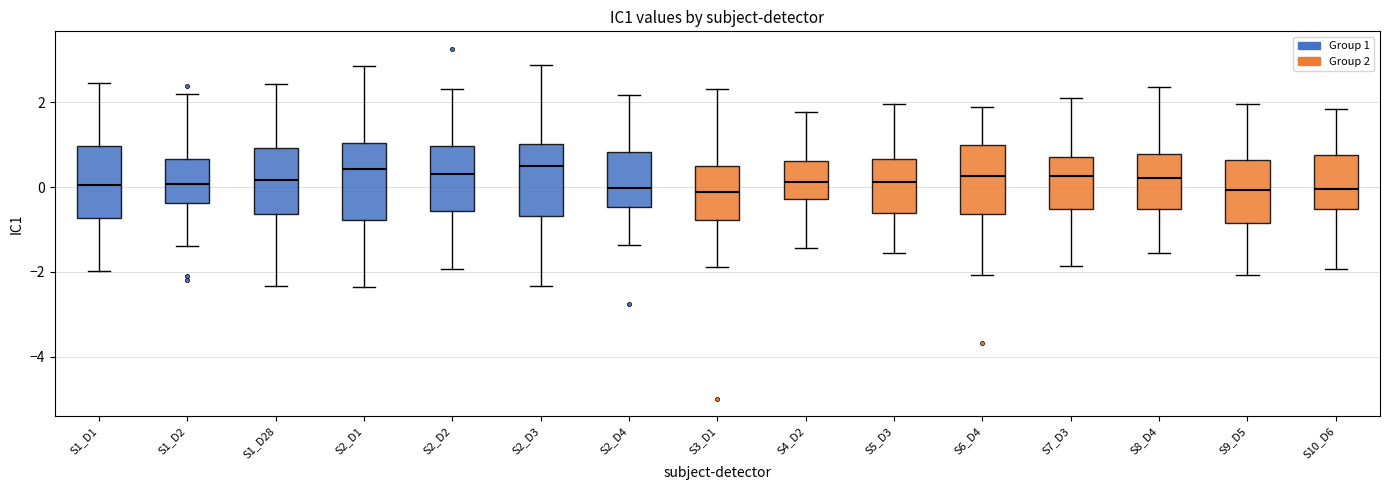

Reading left to right, transcribe this box plot: for each box, give where its median line is, the range the box spans, and where its two whiskers end, as read against the y-axis. The values are not printed on the chart, so give them approximately, as read against the axis.

S1_D1: median 0.0, box -0.8 to 1.0, whiskers -2.0 to 2.4
S1_D2: median 0.0, box -0.4 to 0.6, whiskers -1.4 to 2.2
S1_D28: median 0.2, box -0.6 to 1.0, whiskers -2.4 to 2.4
S2_D1: median 0.4, box -0.8 to 1.0, whiskers -2.4 to 2.8
S2_D2: median 0.4, box -0.6 to 1.0, whiskers -2.0 to 2.4
S2_D3: median 0.6, box -0.6 to 1.0, whiskers -2.4 to 2.8
S2_D4: median 0.0, box -0.4 to 0.8, whiskers -1.4 to 2.2
S3_D1: median -0.2, box -0.8 to 0.4, whiskers -1.8 to 2.4
S4_D2: median 0.2, box -0.2 to 0.6, whiskers -1.4 to 1.8
S5_D3: median 0.2, box -0.6 to 0.6, whiskers -1.6 to 2.0
S6_D4: median 0.2, box -0.6 to 1.0, whiskers -2.0 to 1.8
S7_D3: median 0.2, box -0.6 to 0.8, whiskers -1.8 to 2.2
S8_D4: median 0.2, box -0.6 to 0.8, whiskers -1.6 to 2.4
S9_D5: median 0.0, box -0.8 to 0.6, whiskers -2.0 to 2.0
S10_D6: median 0.0, box -0.6 to 0.8, whiskers -2.0 to 1.8